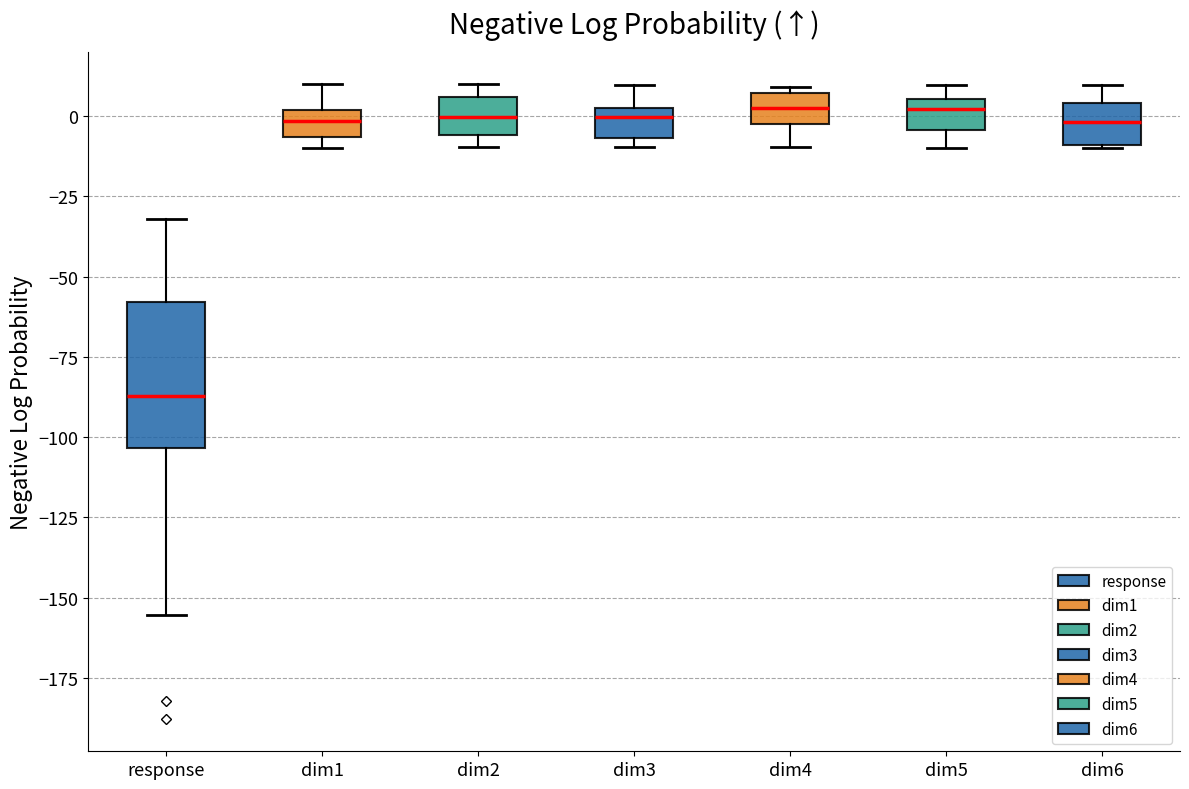

Where is the upper edge of the box for dim6 on the y-axis? The values are not printed on the chart, so give them approximately, as read against the axis.

5